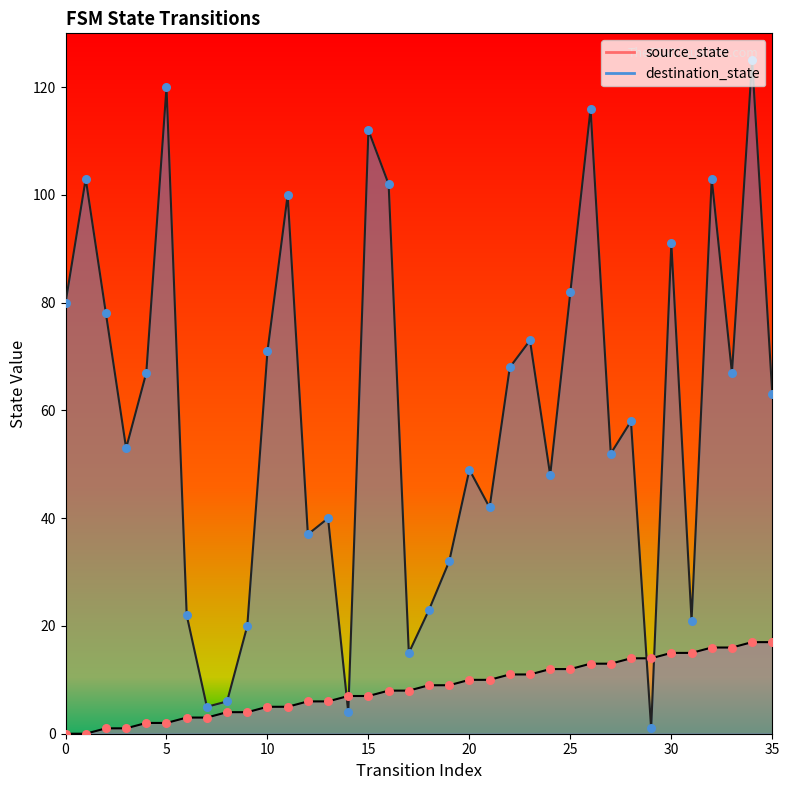

What is the total value across all series at 32?

119